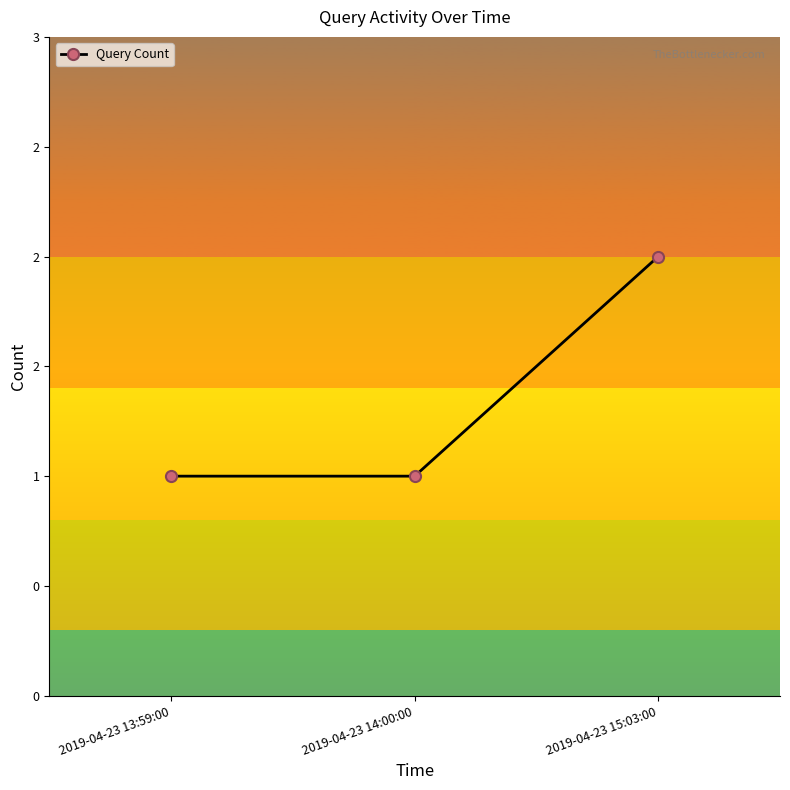

What is the label of the 3rd point from the left?

2019-04-23 15:03:00